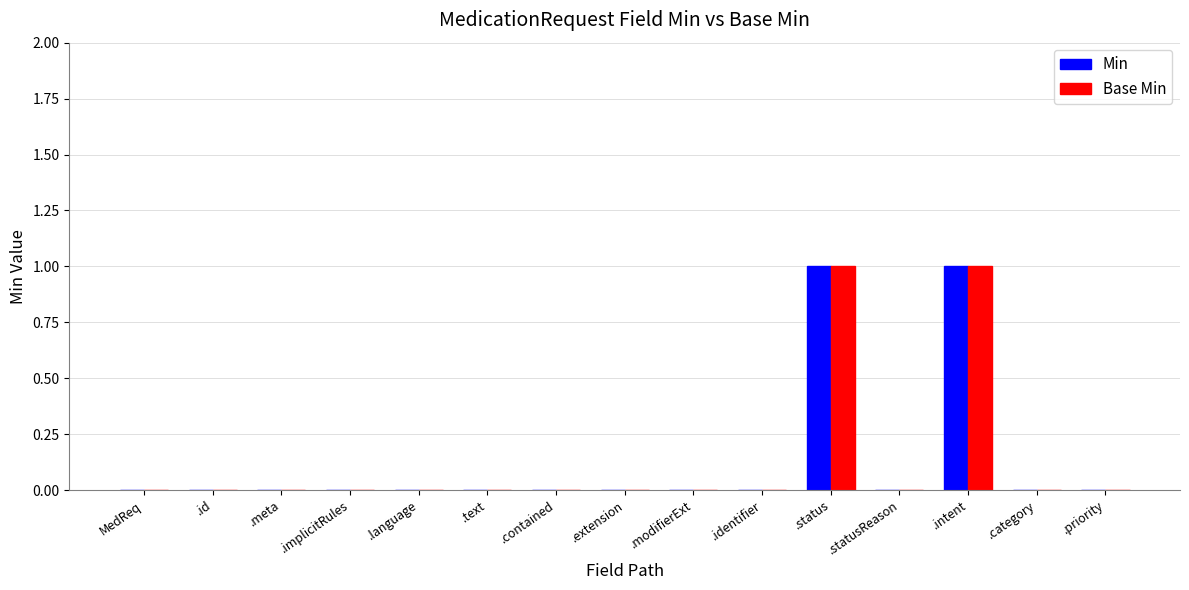

The Min series shows 0 at MedReq. True or false?

True